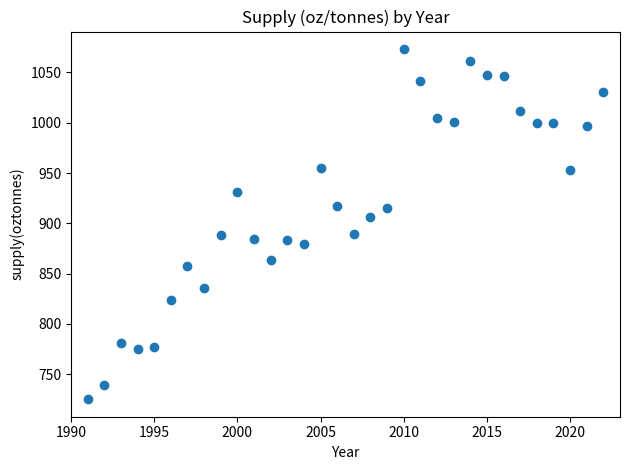

What is the range of X values (max minus min)?

31.0